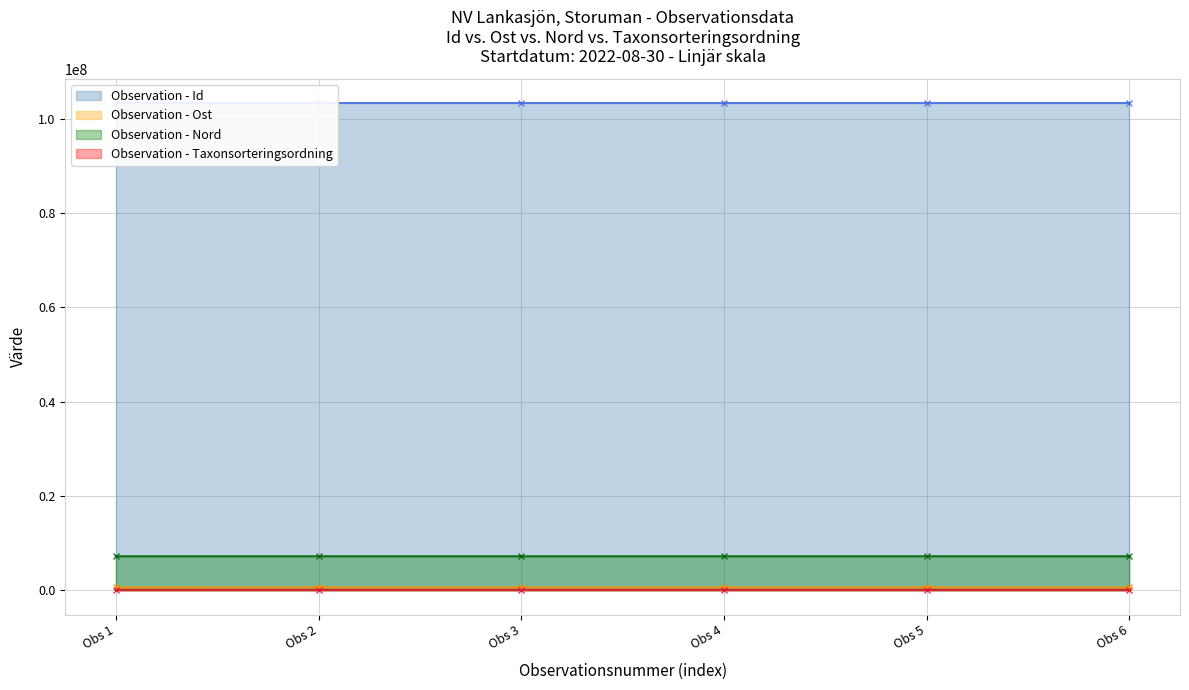

What are all the series names shown in the legend?

Observation - Id, Observation - Ost, Observation - Nord, Observation - Taxonsorteringsordning